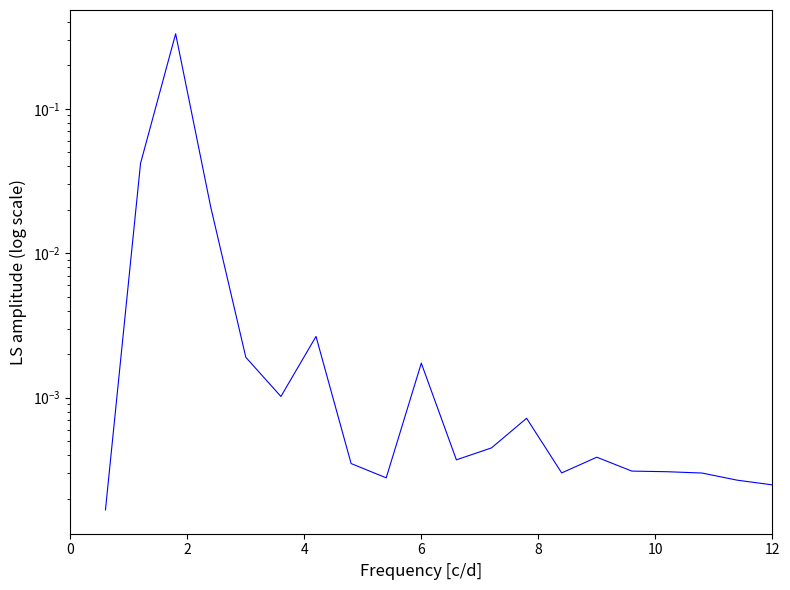

How many interior local peaks (higher than both neighbors) does the data have?

5